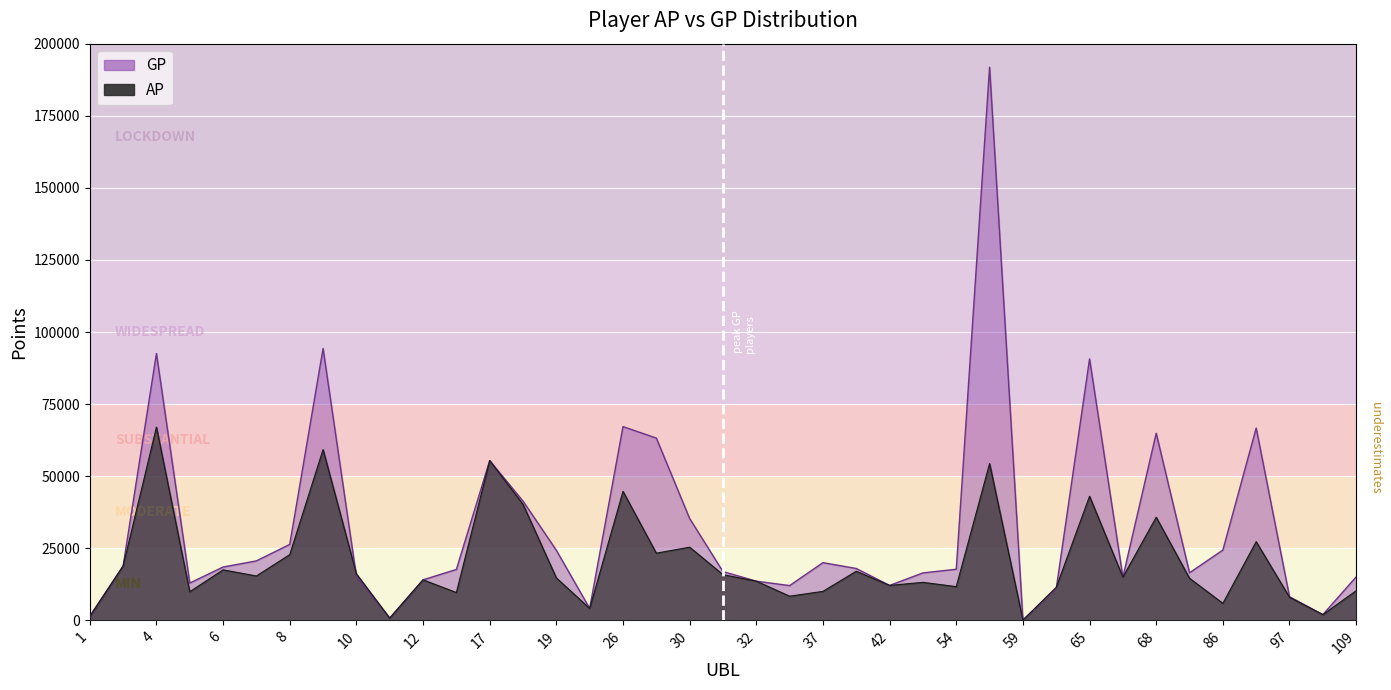

What is the difference between the GP values at 40 and 20?

13843